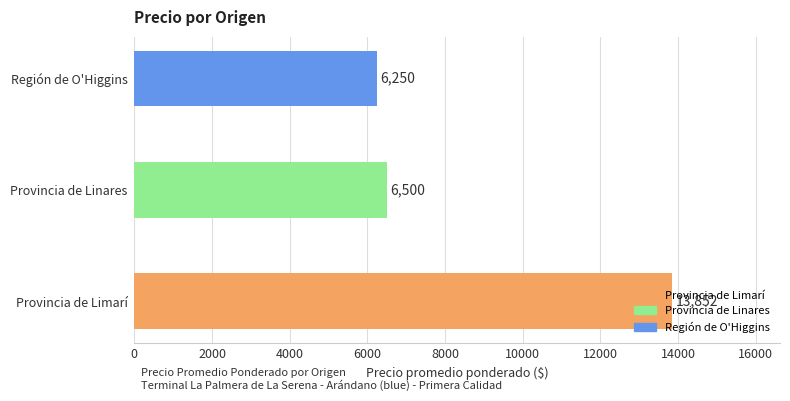

True or false: the data shows 13852 at Provincia de Limarí.

True